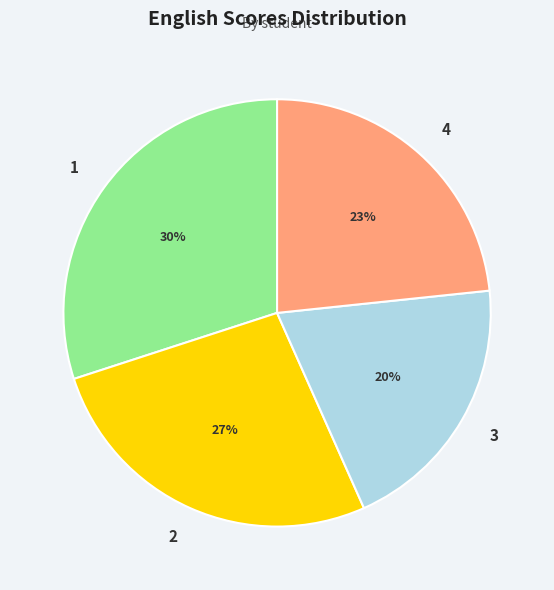

To the nearest percent, what is the difference between the 3 and 4 slice percentages?

3%